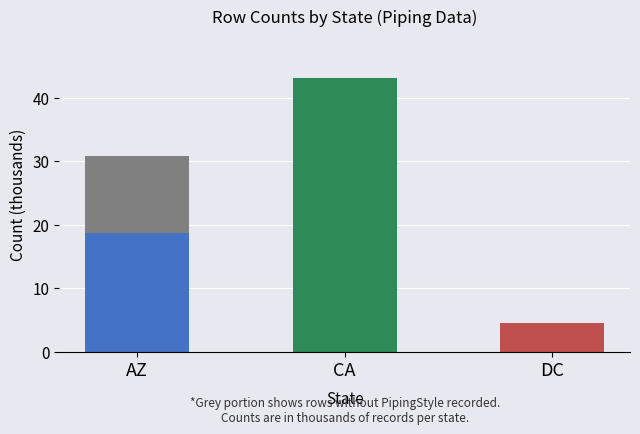

At which category is the sum across all series the highest?

CA